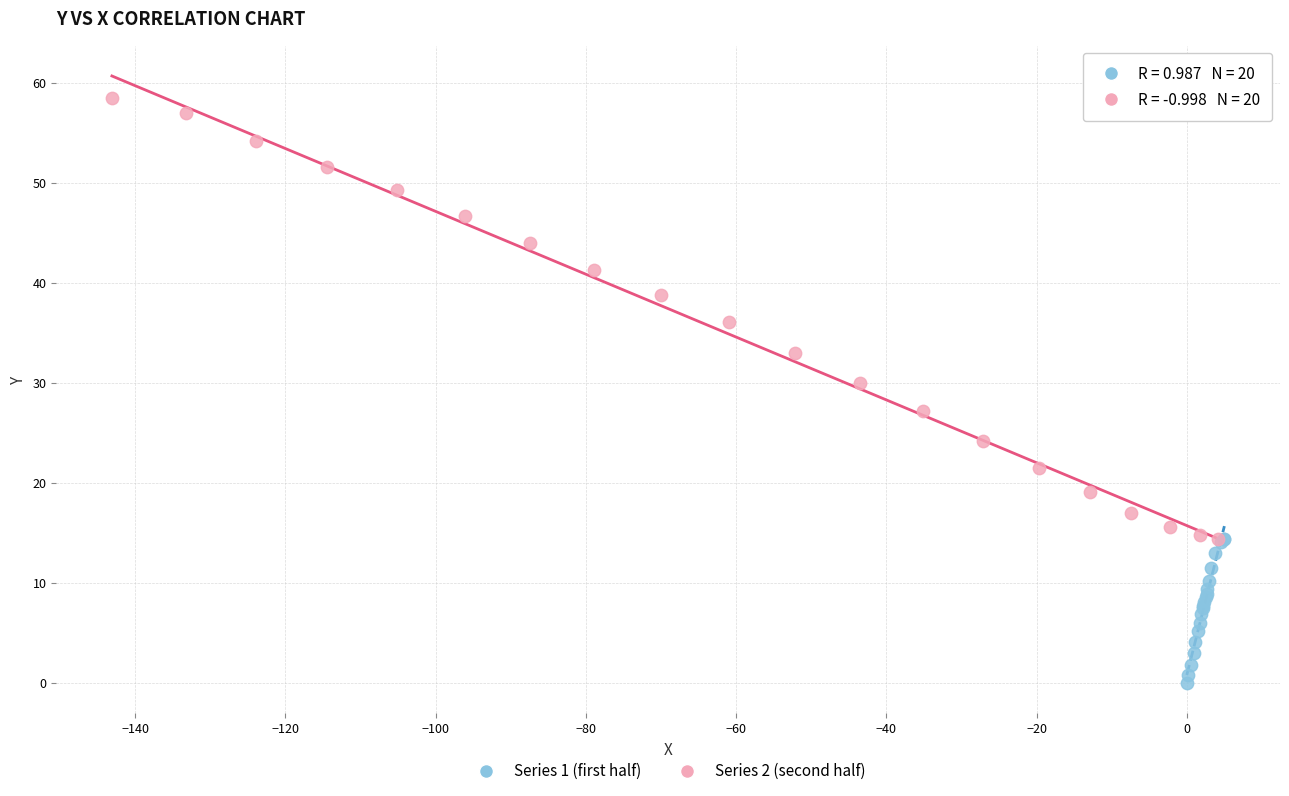

Which series contains the highest Y value?

Series 2 (second half)